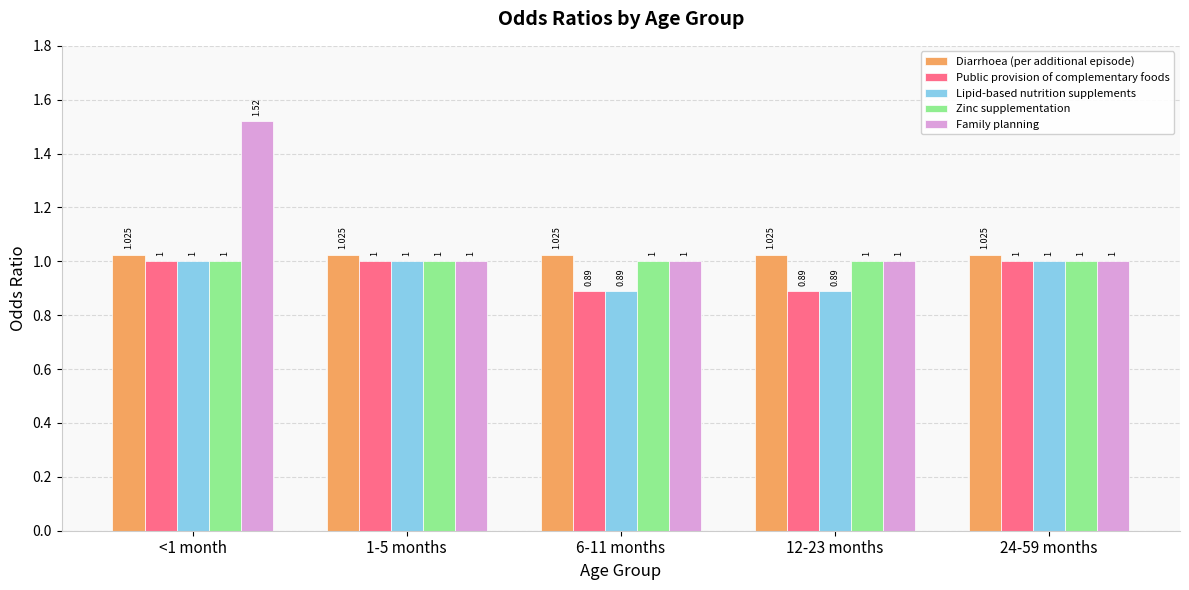

Is the value of Diarrhoea (per additional episode) at 12-23 months greater than the value of Family planning at 6-11 months?

Yes